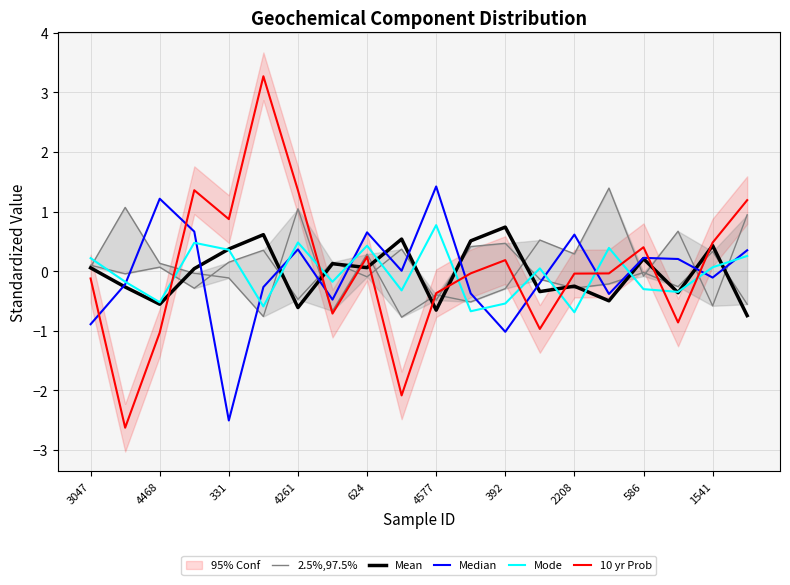

How many positive values does the Median series have?

10